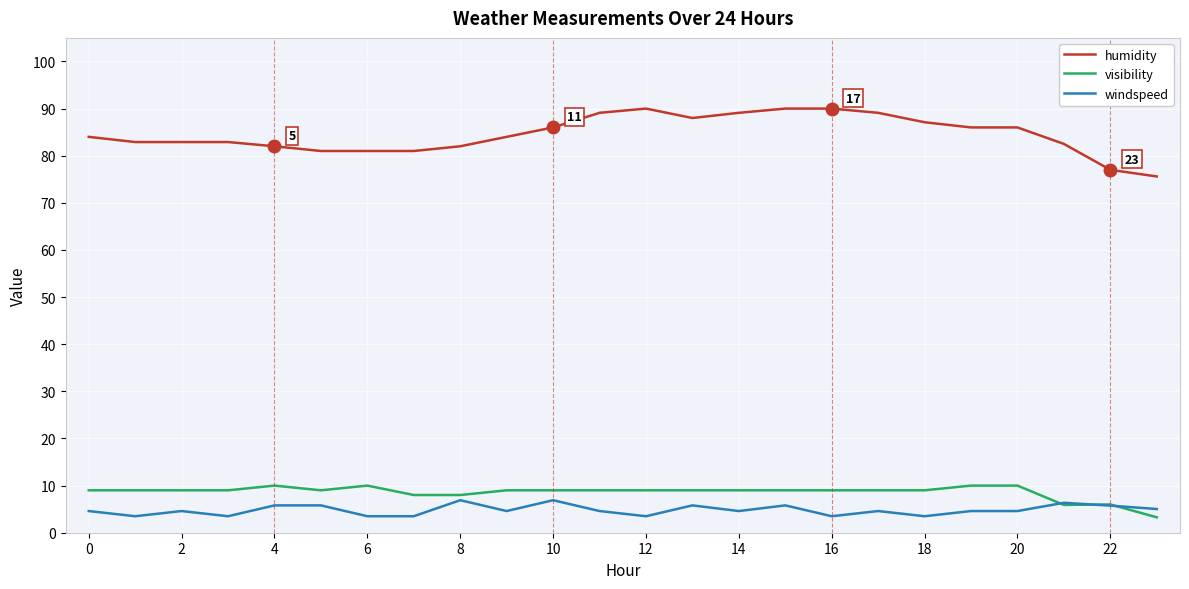

Which series has the largest range (max minus min)?

humidity